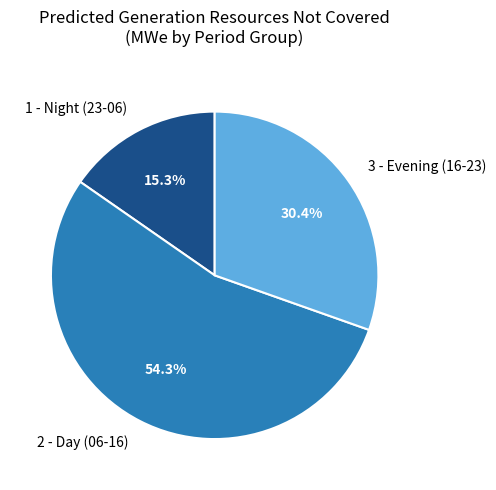

Count the number of slices in the pie.

3